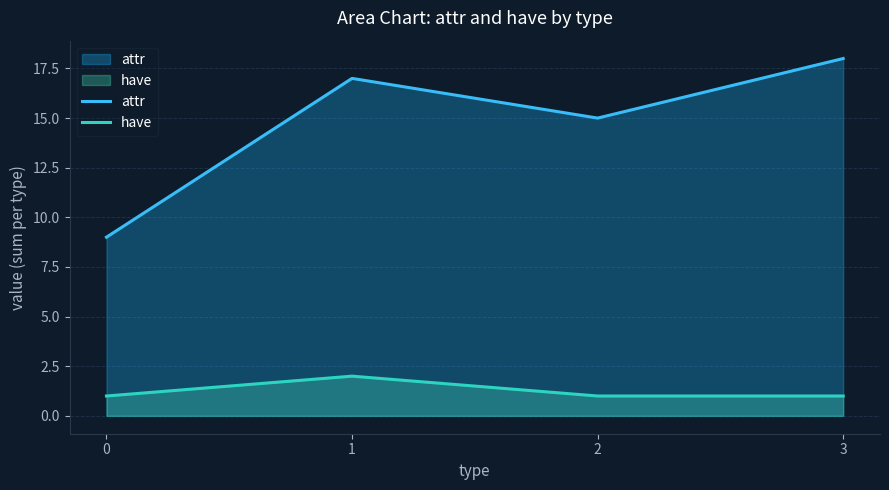

What is the value of the have point at the 3rd from the left?

1